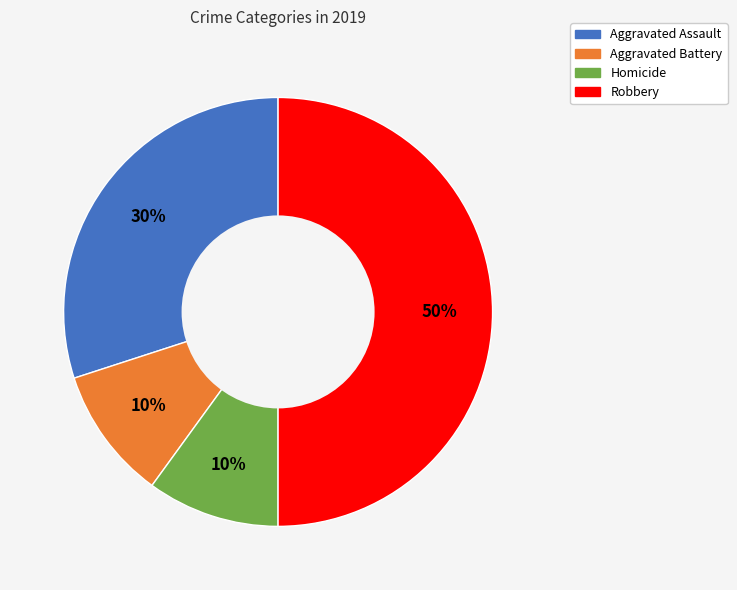

To the nearest percent, what is the average slice percentage?

25%